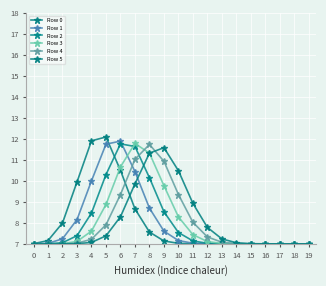

Reading left to right, list all the values displayed in this chart.

Row 0: 0=7.0	1=7.2	2=8.0	3=9.9	4=11.9	5=12.1	6=10.5	7=8.7	8=7.6	9=7.1	10=7.0	11=7.0	12=7.0	13=7.0	14=7.0	15=7.0	16=7.0	17=7.0	18=7.0	19=7.0
Row 1: 0=7.0	1=7.0	2=7.2	3=8.2	4=10.0	5=11.7	6=11.9	7=10.4	8=8.7	9=7.6	10=7.2	11=7.0	12=7.0	13=7.0	14=7.0	15=7.0	16=7.0	17=7.0	18=7.0	19=7.0
Row 2: 0=7.0	1=7.0	2=7.1	3=7.4	4=8.5	5=10.3	6=11.8	7=11.6	8=10.1	9=8.5	10=7.5	11=7.1	12=7.0	13=7.0	14=7.0	15=7.0	16=7.0	17=7.0	18=7.0	19=7.0
Row 3: 0=7.0	1=7.0	2=7.0	3=7.1	4=7.6	5=8.9	6=10.7	7=11.8	8=11.3	9=9.8	10=8.3	11=7.4	12=7.1	13=7.0	14=7.0	15=7.0	16=7.0	17=7.0	18=7.0	19=7.0
Row 4: 0=7.0	1=7.0	2=7.0	3=7.0	4=7.2	5=7.9	6=9.4	7=11.0	8=11.7	9=10.9	10=9.4	11=8.0	12=7.3	13=7.1	14=7.0	15=7.0	16=7.0	17=7.0	18=7.0	19=7.0
Row 5: 0=7.0	1=7.0	2=7.0	3=7.0	4=7.1	5=7.4	6=8.3	7=9.9	8=11.3	9=11.6	10=10.5	11=8.9	12=7.8	13=7.2	14=7.1	15=7.0	16=7.0	17=7.0	18=7.0	19=7.0